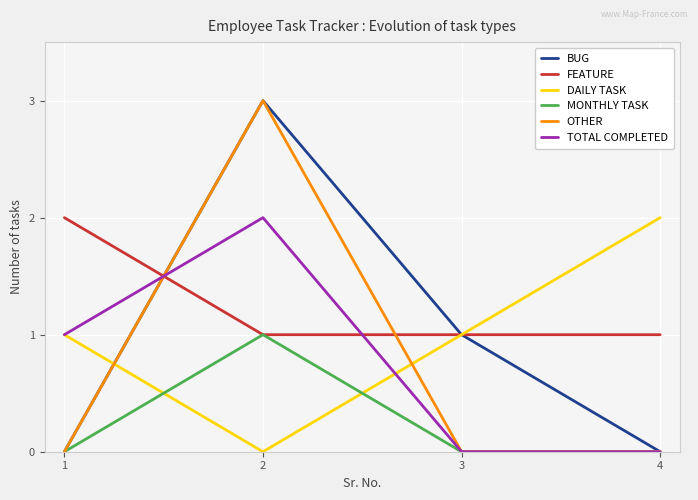

What is the average value of the FEATURE series?

1